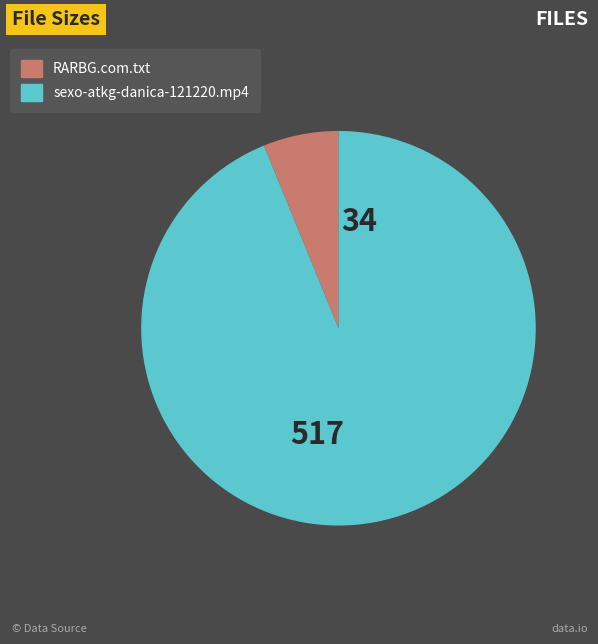

How many slices are in this pie chart?

2